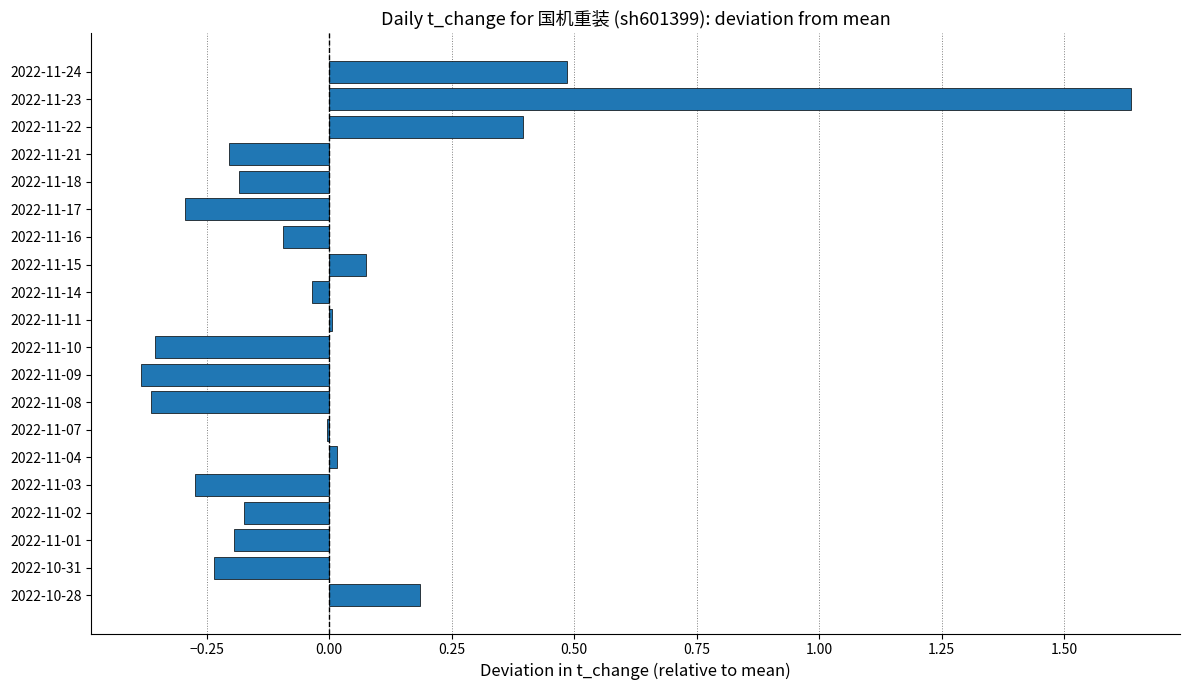

Does the chart contain stacked bars?

No